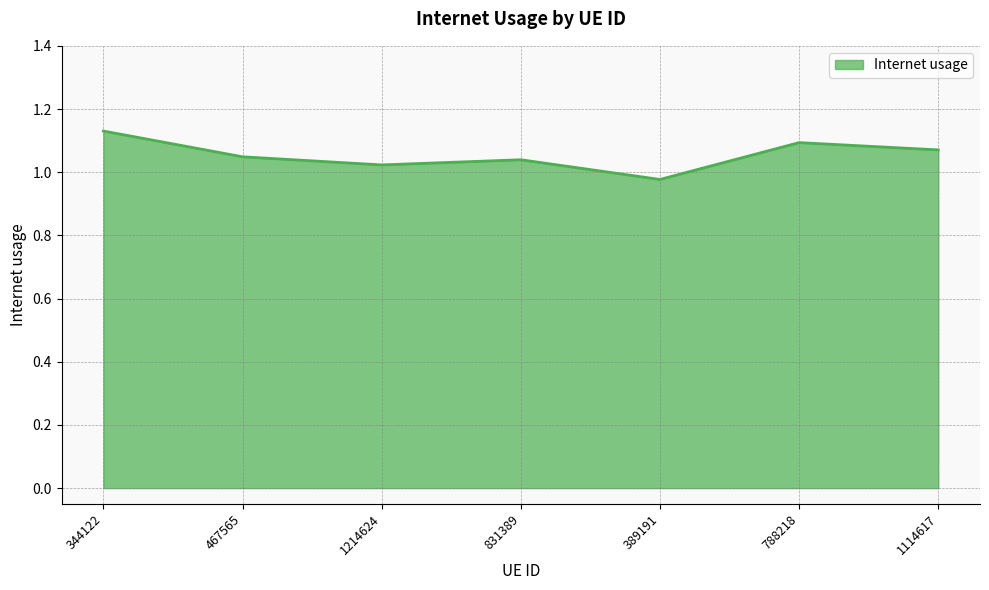

What position from the right is 831389?

4